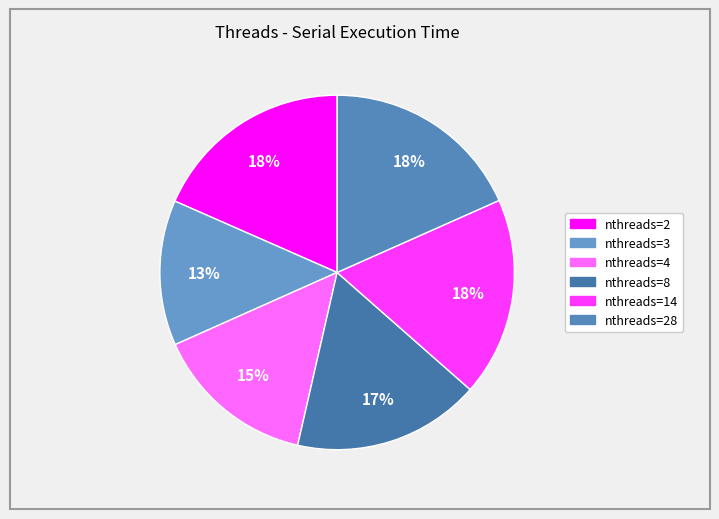

Count the number of slices in the pie.

6